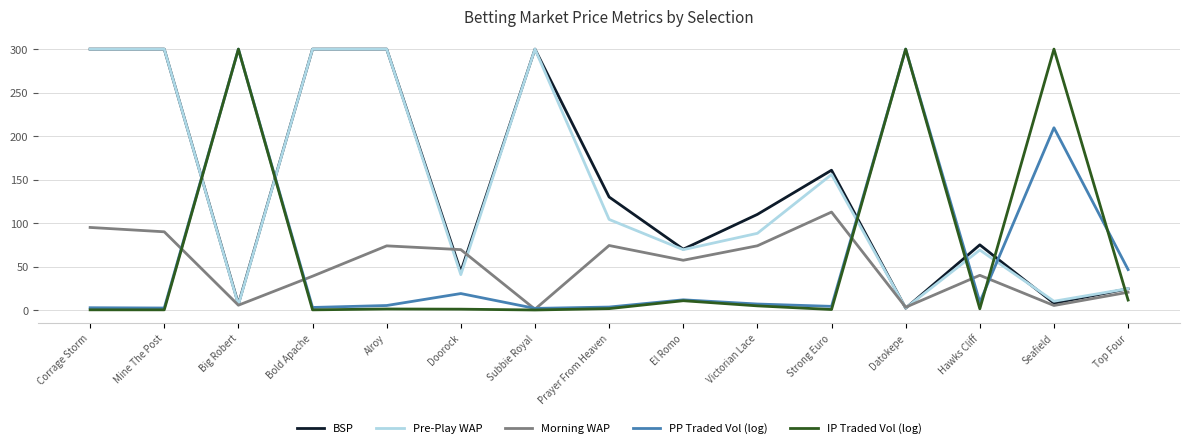

Which series has the largest range (max minus min)?

IP Traded Vol (log)